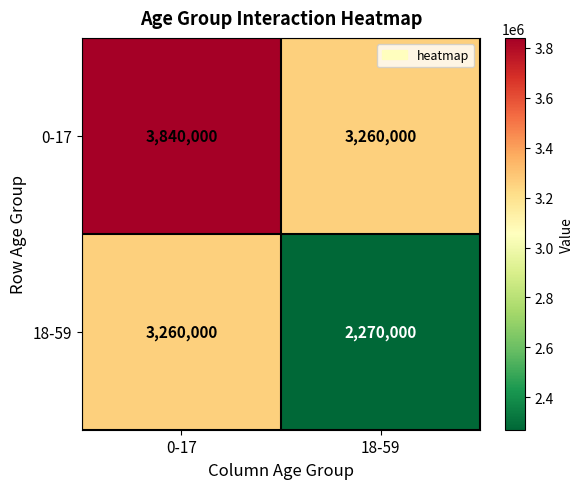

What is the sum of the 18-59 values at 0-17 and 18-59?

5530000